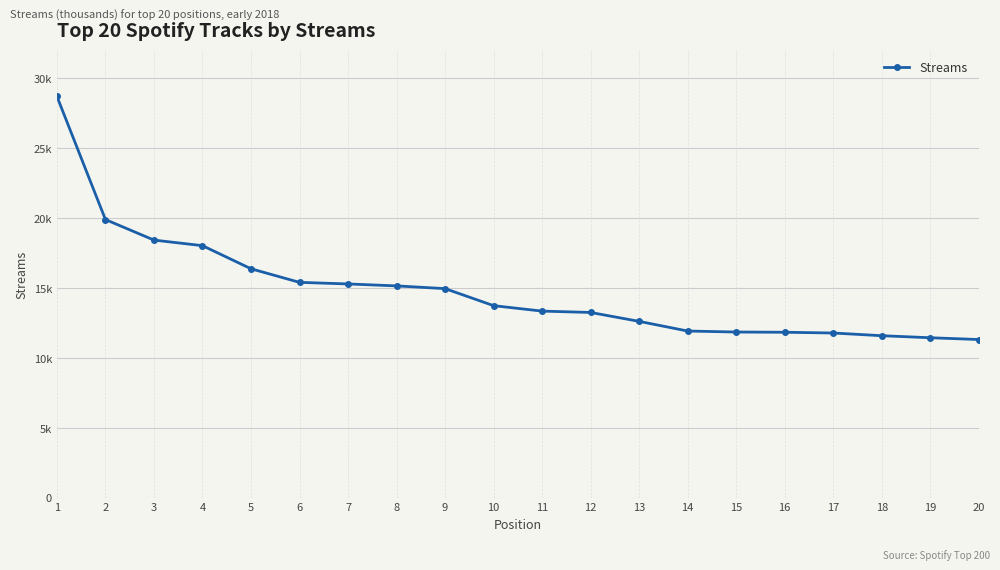

Reading left to right, list all the values displayed in this chart.

1=28677	2=19873	3=18405	4=18007	5=16355	6=15384	7=15270	8=15131	9=14936	10=13718	11=13329	12=13232	13=12595	14=11905	15=11833	16=11817	17=11763	18=11570	19=11425	20=11298